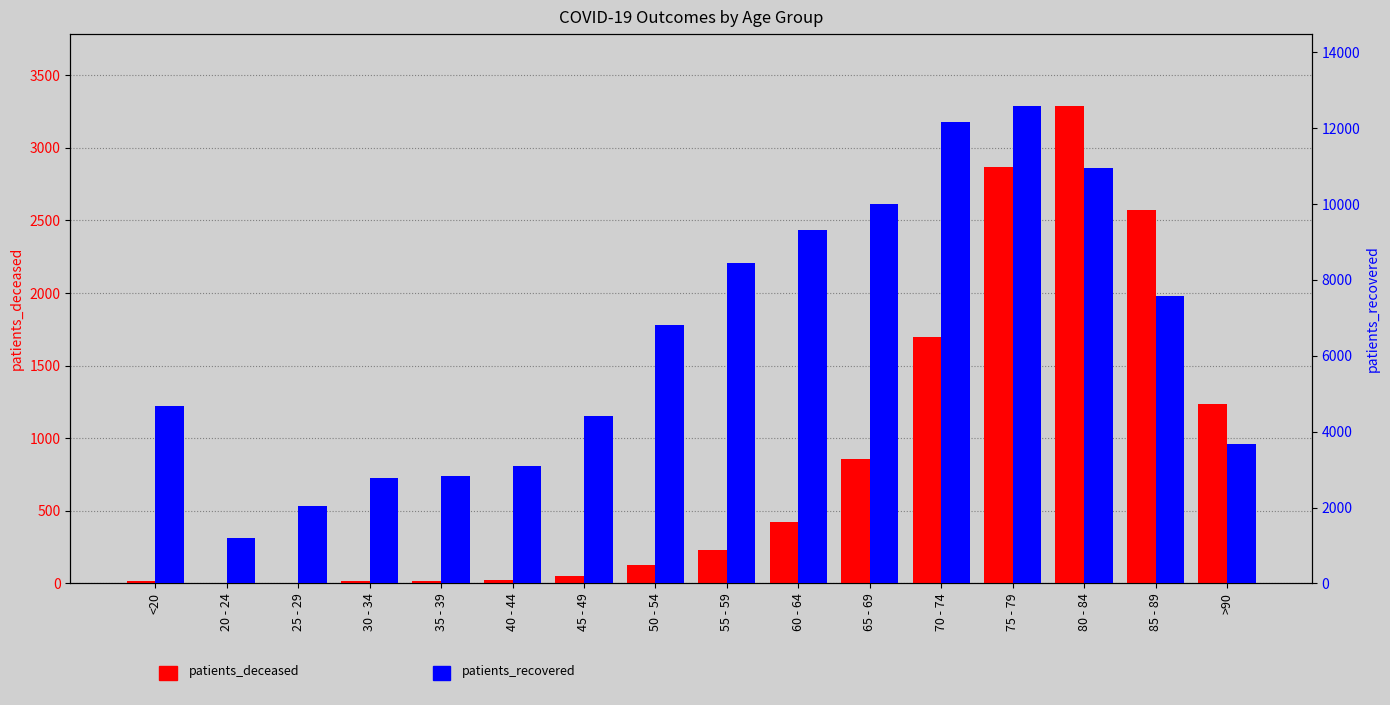

Rank the categories by patients_recovered value from lowest to highest.

20 - 24, 25 - 29, 30 - 34, 35 - 39, 40 - 44, >90, 45 - 49, <20, 50 - 54, 85 - 89, 55 - 59, 60 - 64, 65 - 69, 80 - 84, 70 - 74, 75 - 79